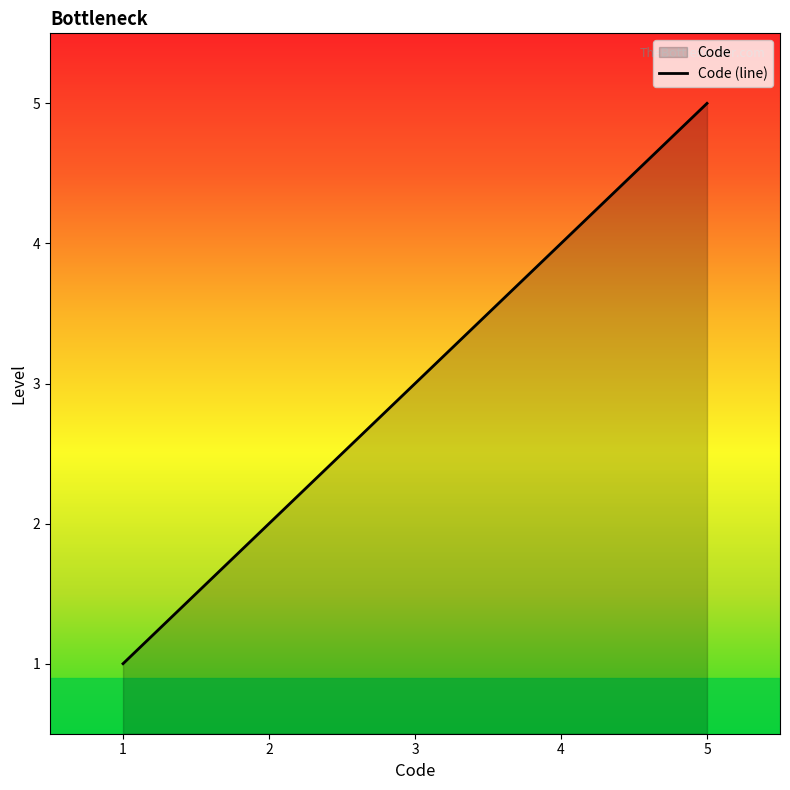

The value at 2 is 3. True or false?

False